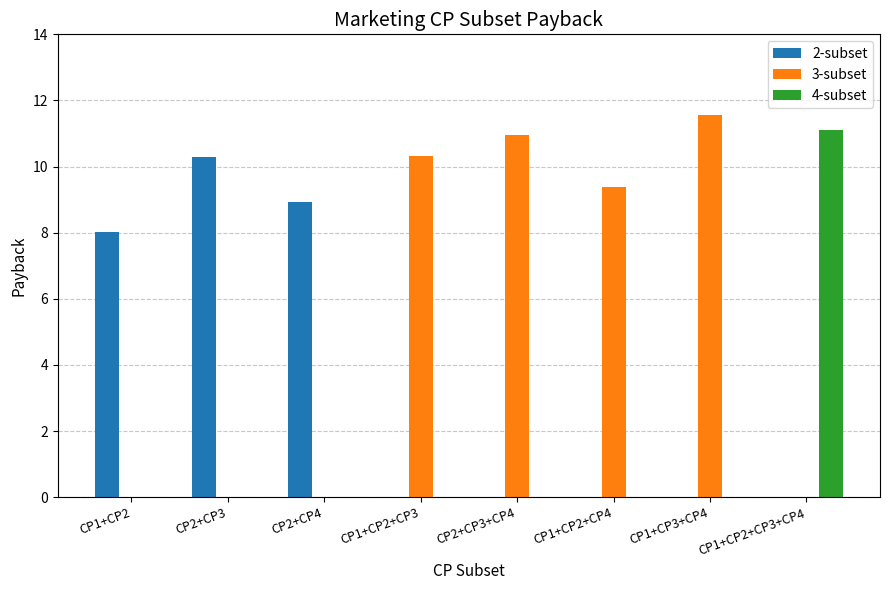

Is the value of 3-subset at CP2+CP3 greater than the value of 2-subset at CP2+CP4?

No